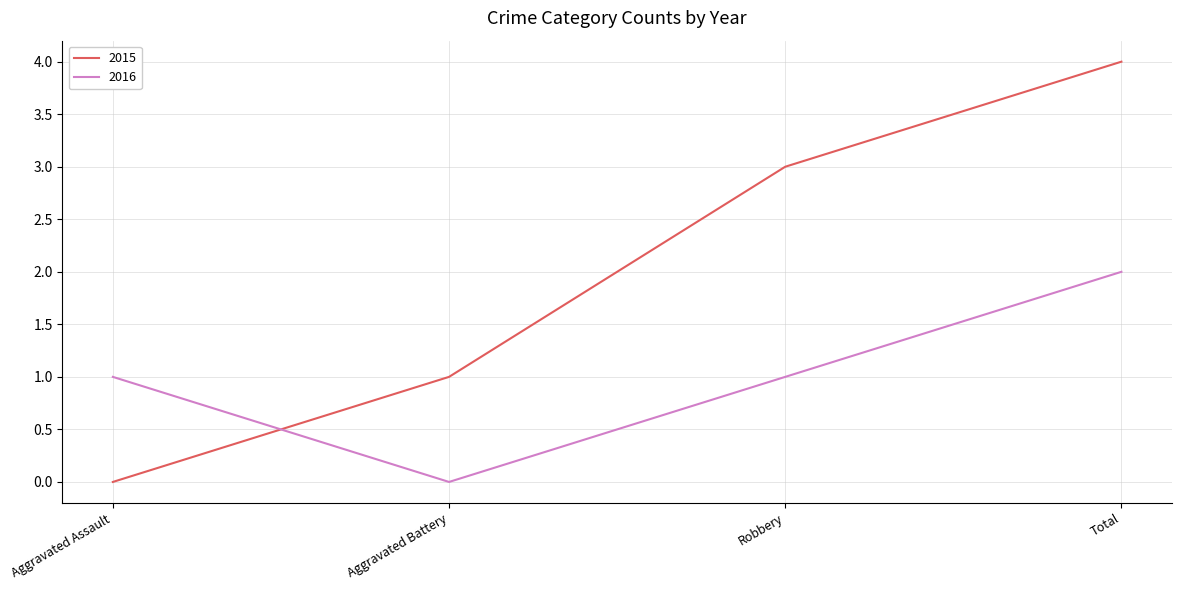

Reading right to left, extract all data points from this chart.

2015: Total=4	Robbery=3	Aggravated Battery=1	Aggravated Assault=0
2016: Total=2	Robbery=1	Aggravated Battery=0	Aggravated Assault=1